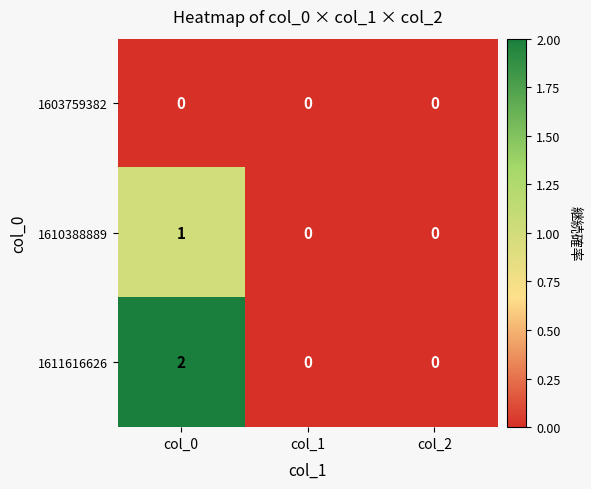

True or false: 1611616626 has a value of 0 at col_1.

True